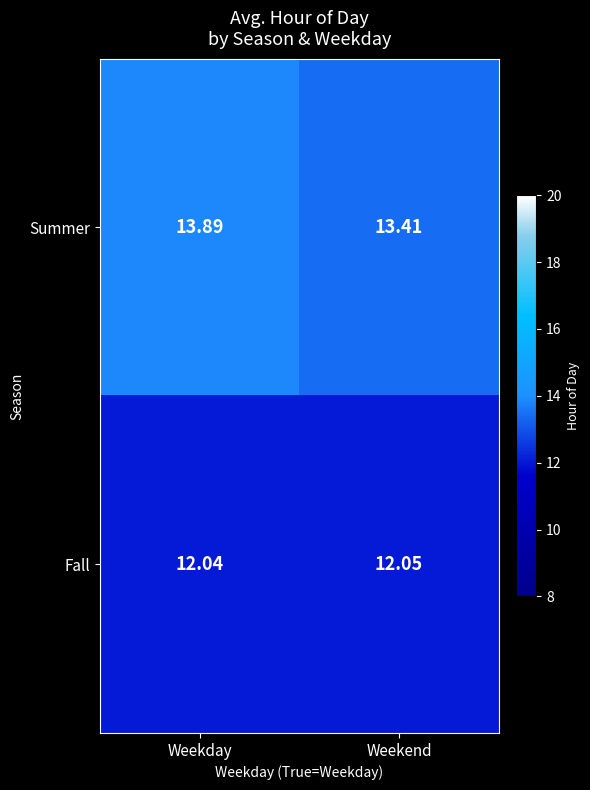

Is the value of Fall at Weekday greater than the value of Summer at Weekend?

No